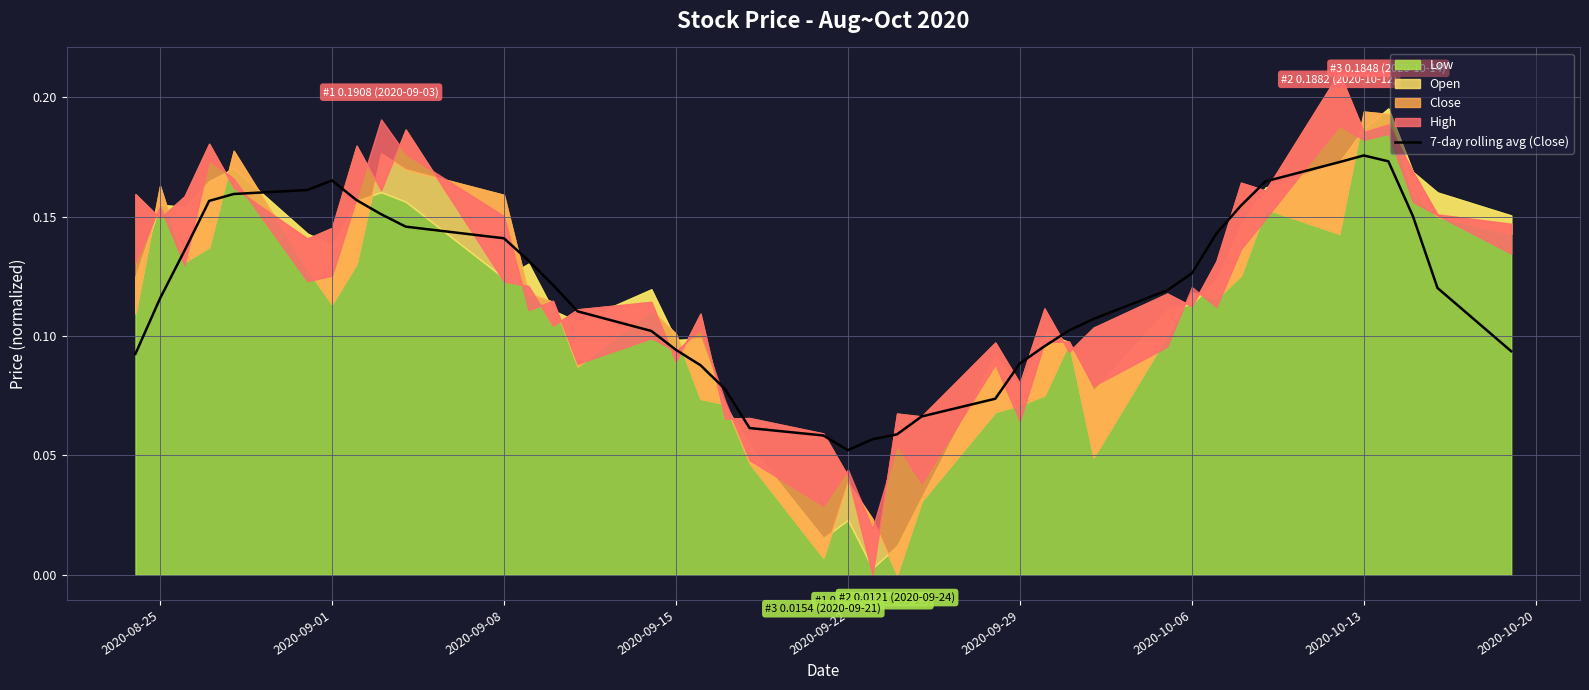

The 7-day rolling avg (Close) series shows 0.3 at 2020-10-13. True or false?

False